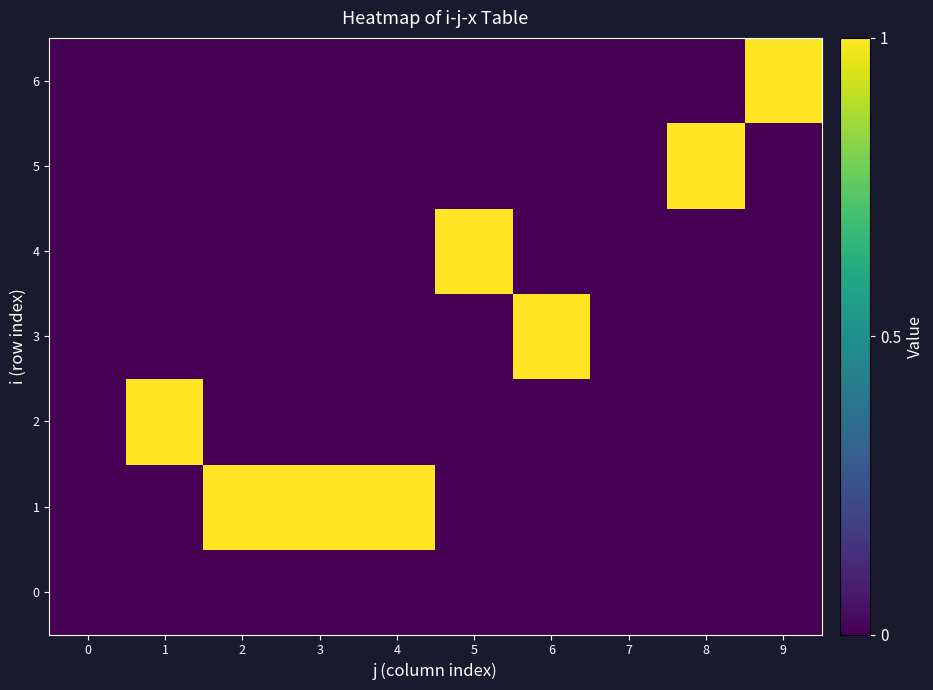

What is the difference between the highest and lowest values at 6?

1